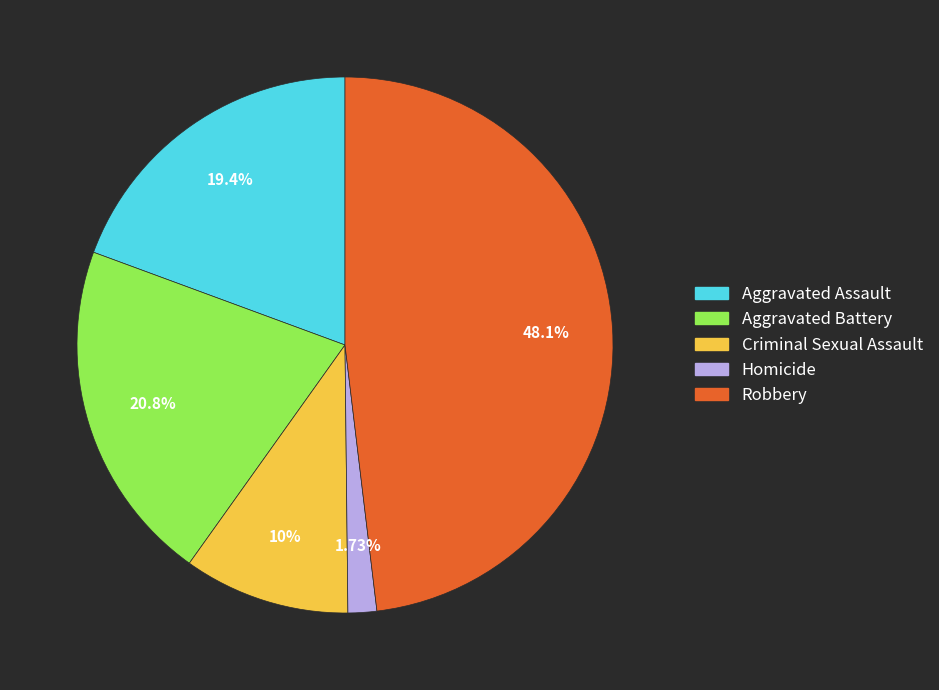

To the nearest percent, what is the difference between the Criminal Sexual Assault and Homicide slice percentages?

8%